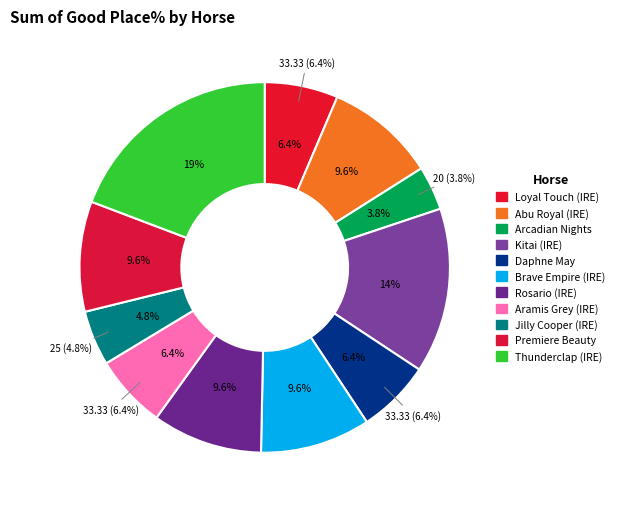

Combined, what portion of the pie is Aramis Grey (IRE) and Loyal Touch (IRE)?

12.8%